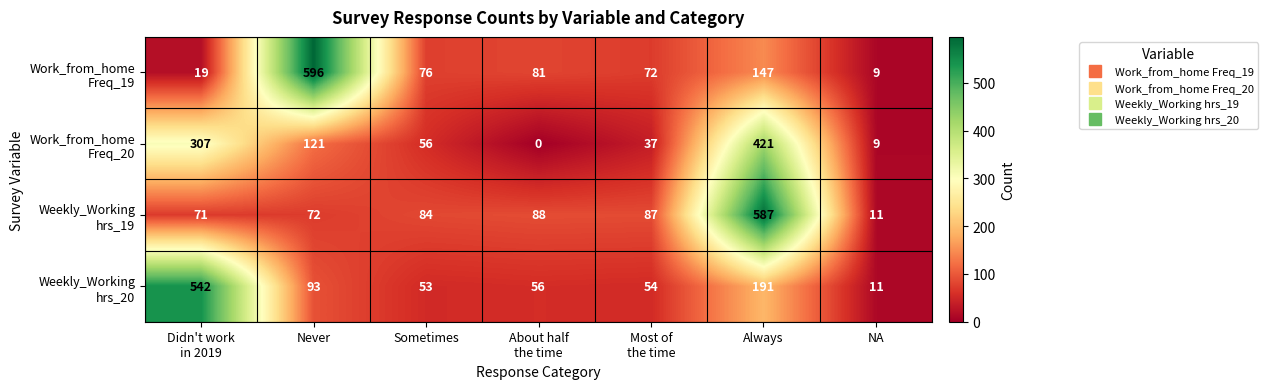

At how many categories does at least one series exceed 240?

3